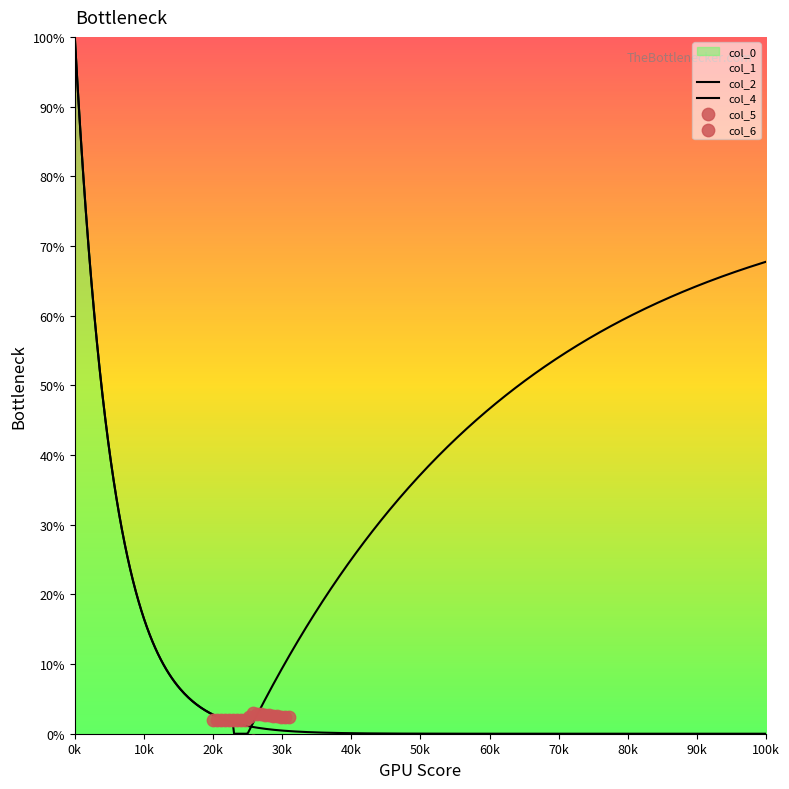

Is the value of col_4 at 24.5 greater than the value of col_1 at 21.0?

No